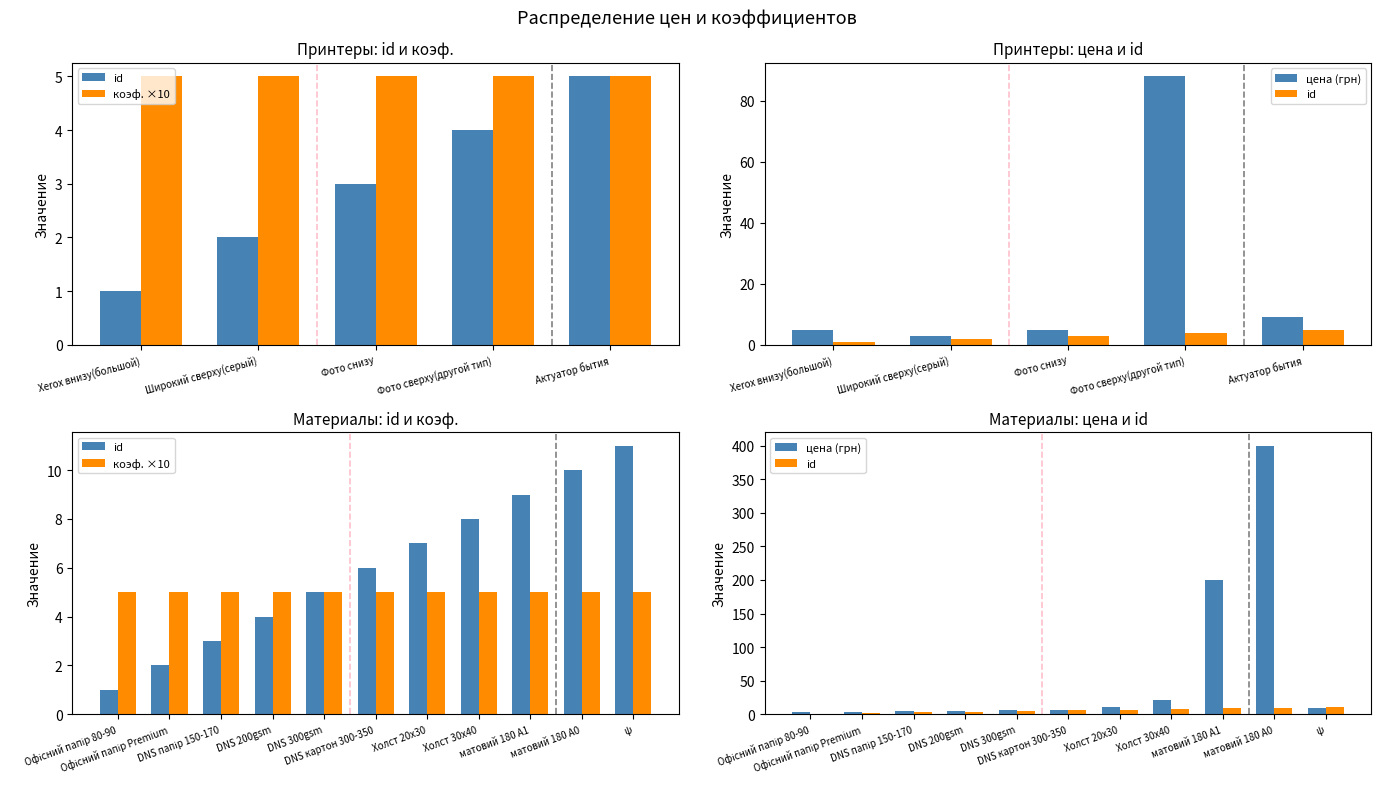

What is the difference between the highest and lowest values at матовий 180 А0?

395